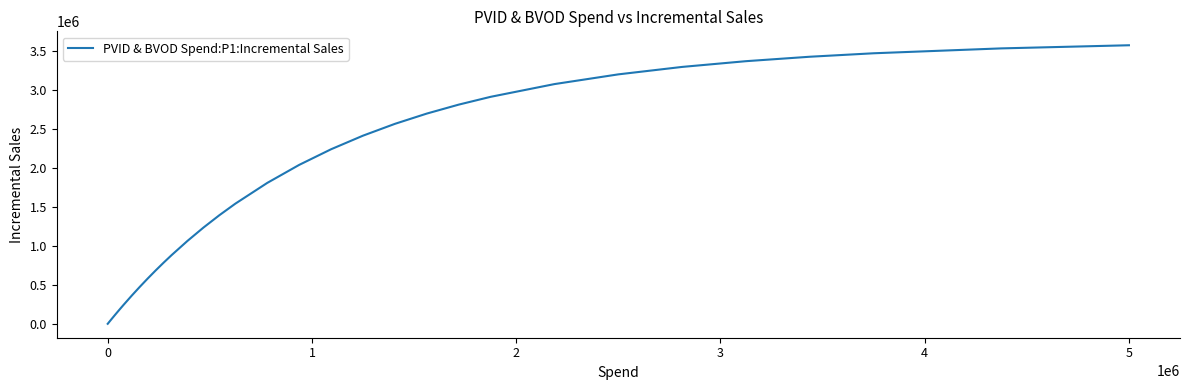

What is the difference between the maximum and minimum values?

3574097.4